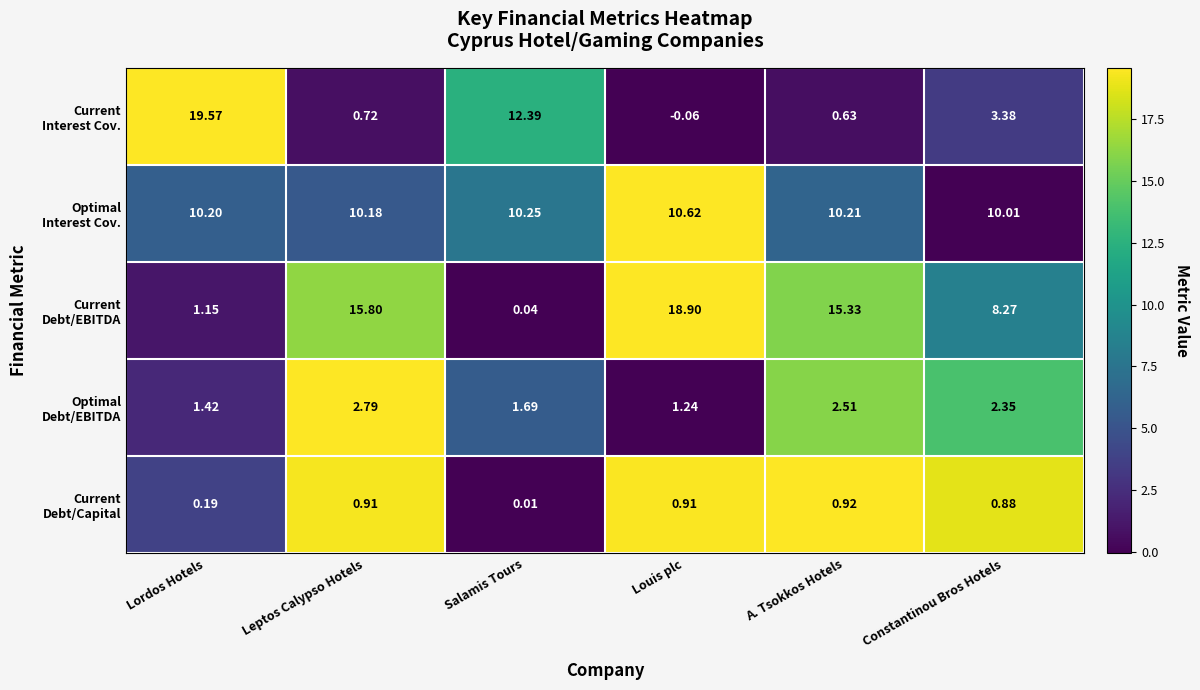

At which category is the sum across all series the highest?

Lordos Hotels